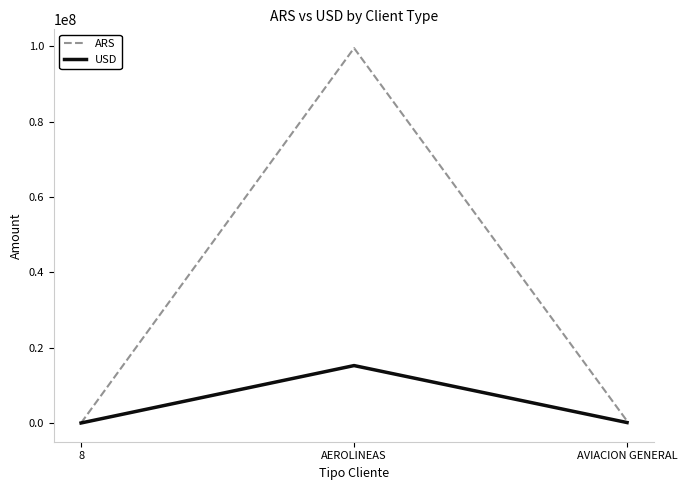

At AEROLINEAS, list the series in order from largest to smallest.

ARS, USD